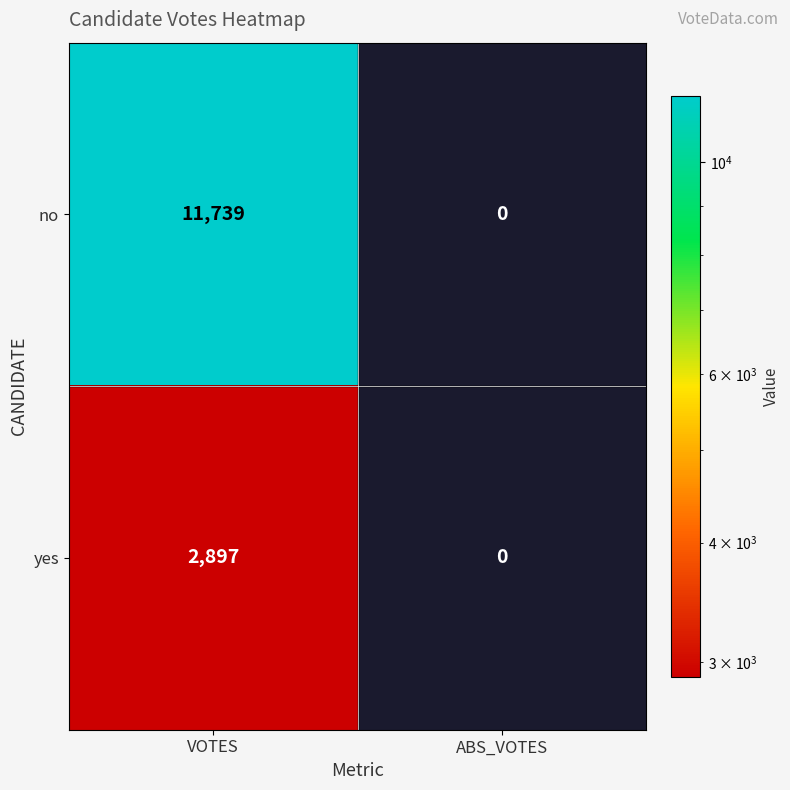

At which category is the sum across all series the highest?

VOTES